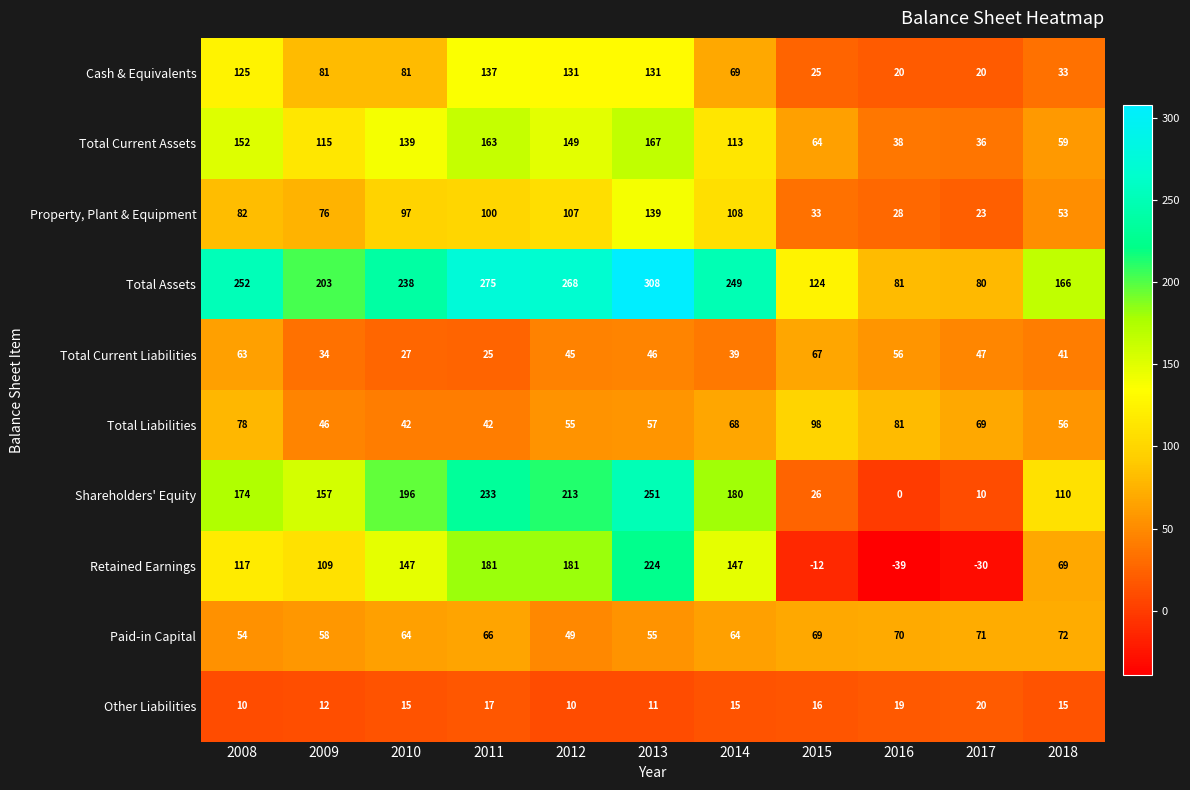

What is the total value across all series at 2013?

1389